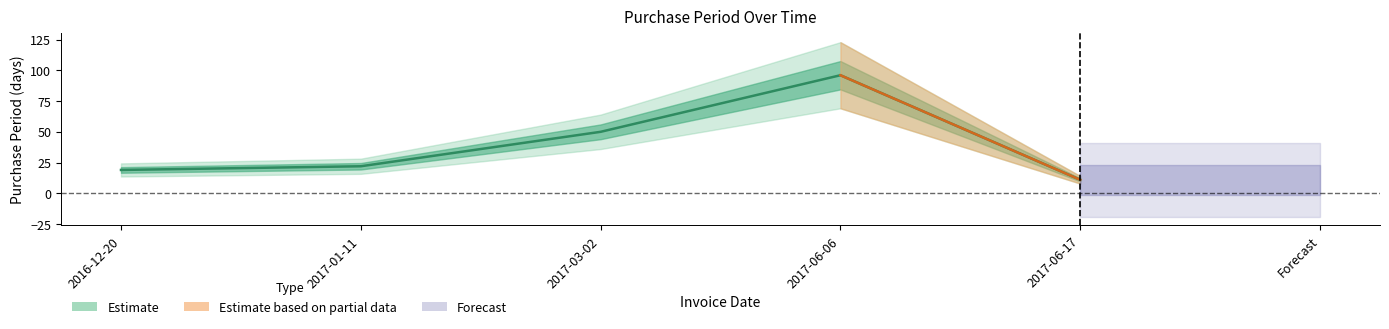

What position from the right is 2017-06-06?

2